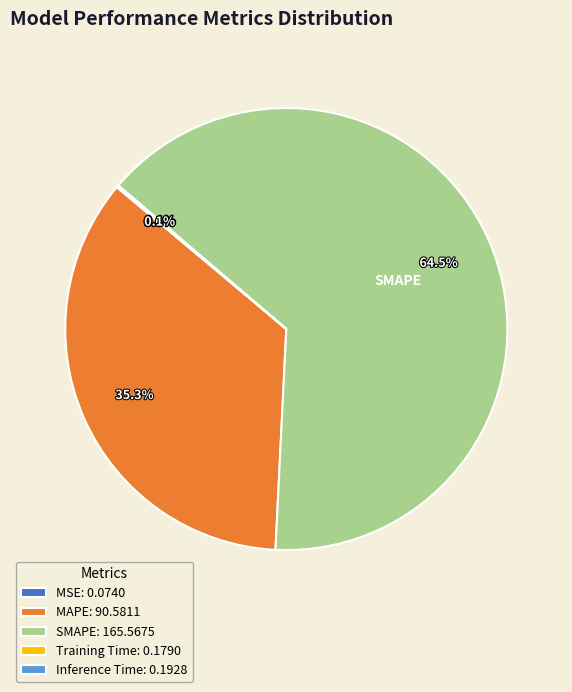

To the nearest percent, what portion does MAPE represent?

35%